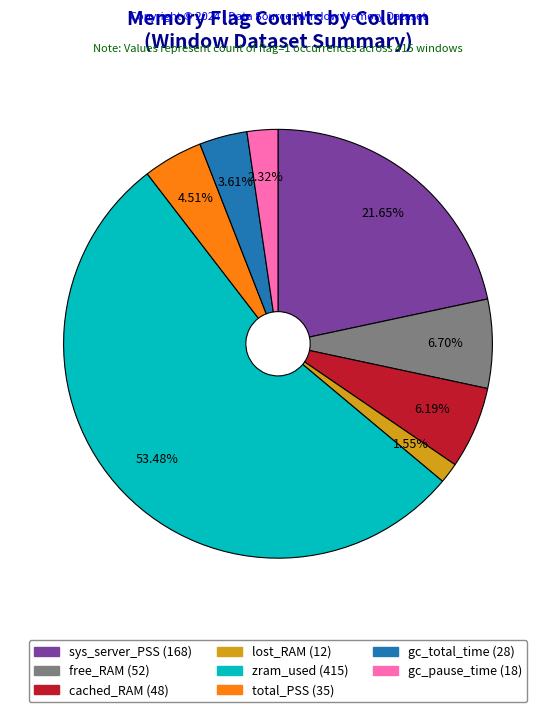

Is there any slice that represents more than half of the pie?

Yes